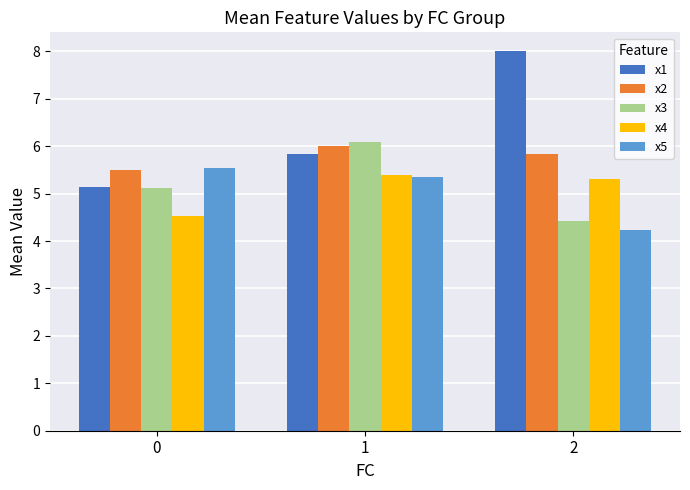

The x5 series shows 2.0 at 2. True or false?

False